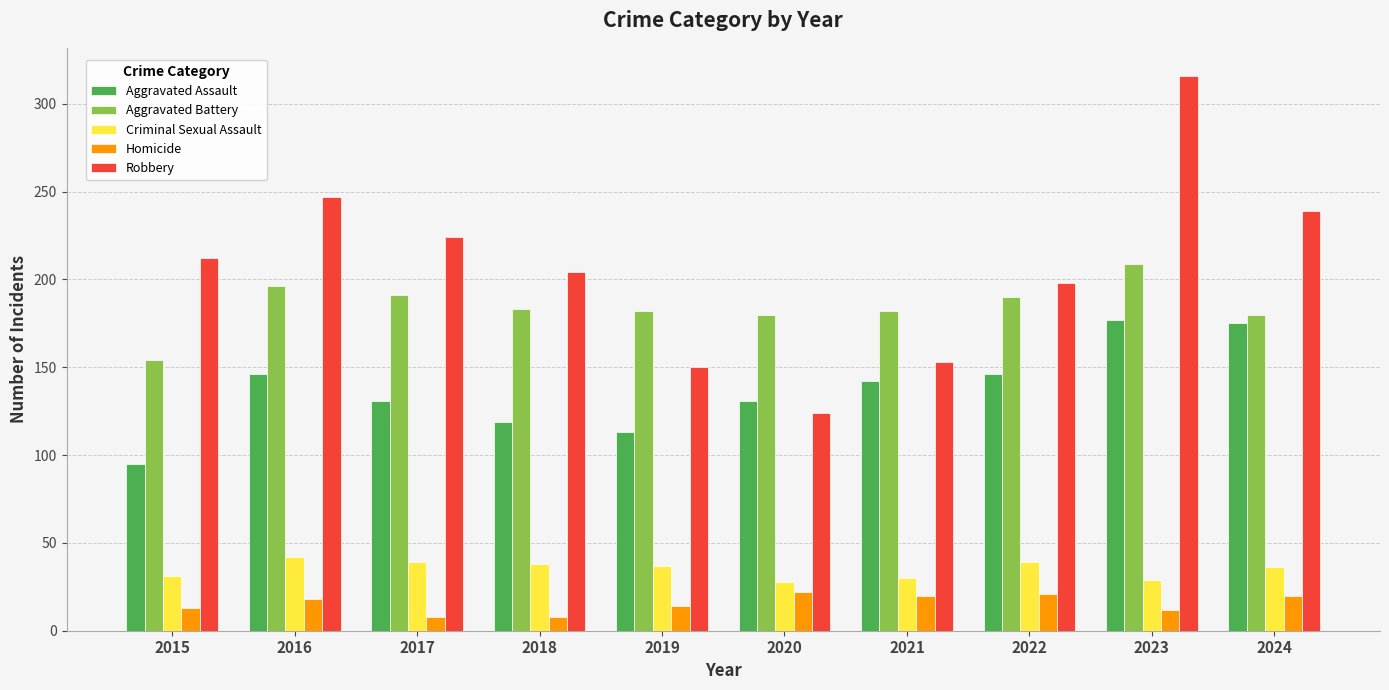

At how many categories does at least one series exceed 44?

10